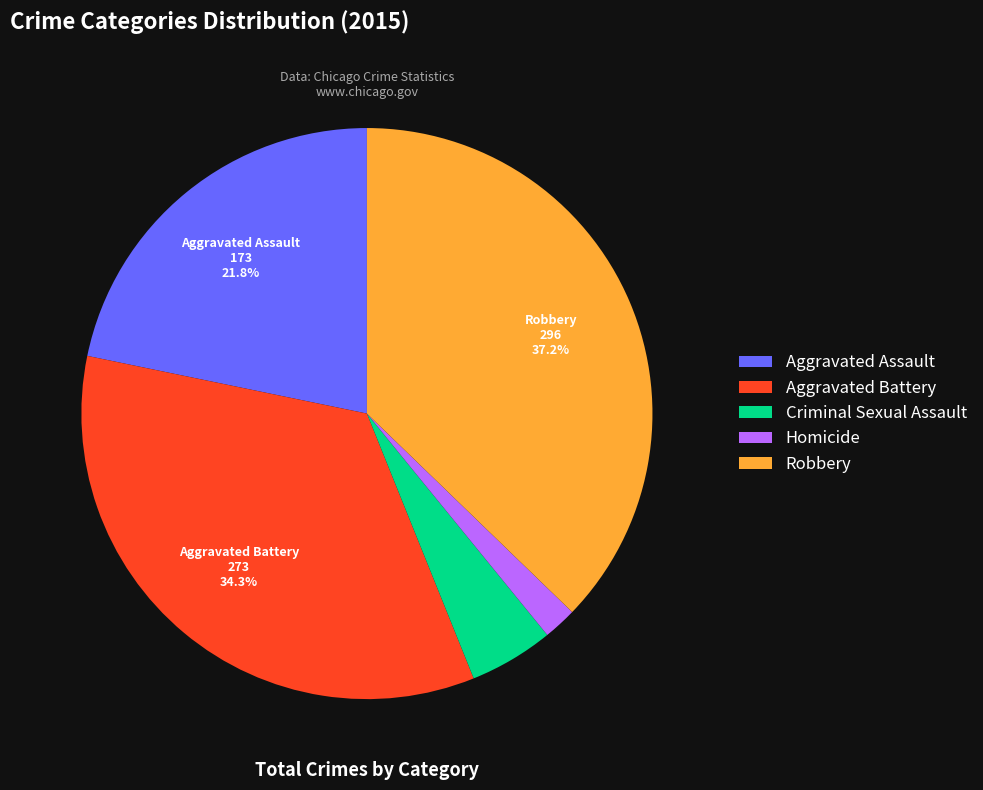

Count the number of slices in the pie.

5